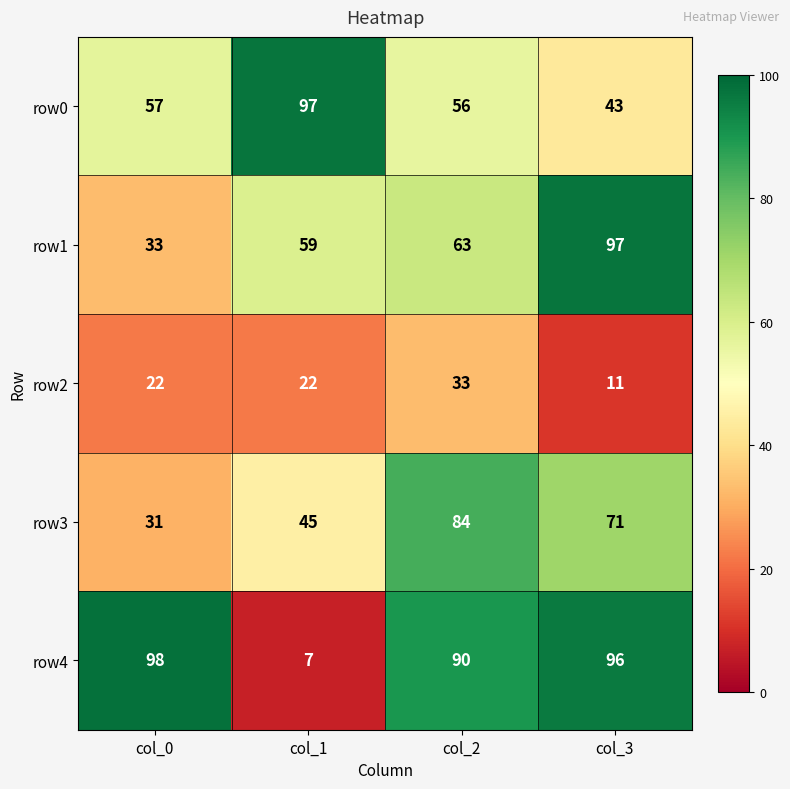

What is the sum of the row0 values at col_2 and col_0?

113